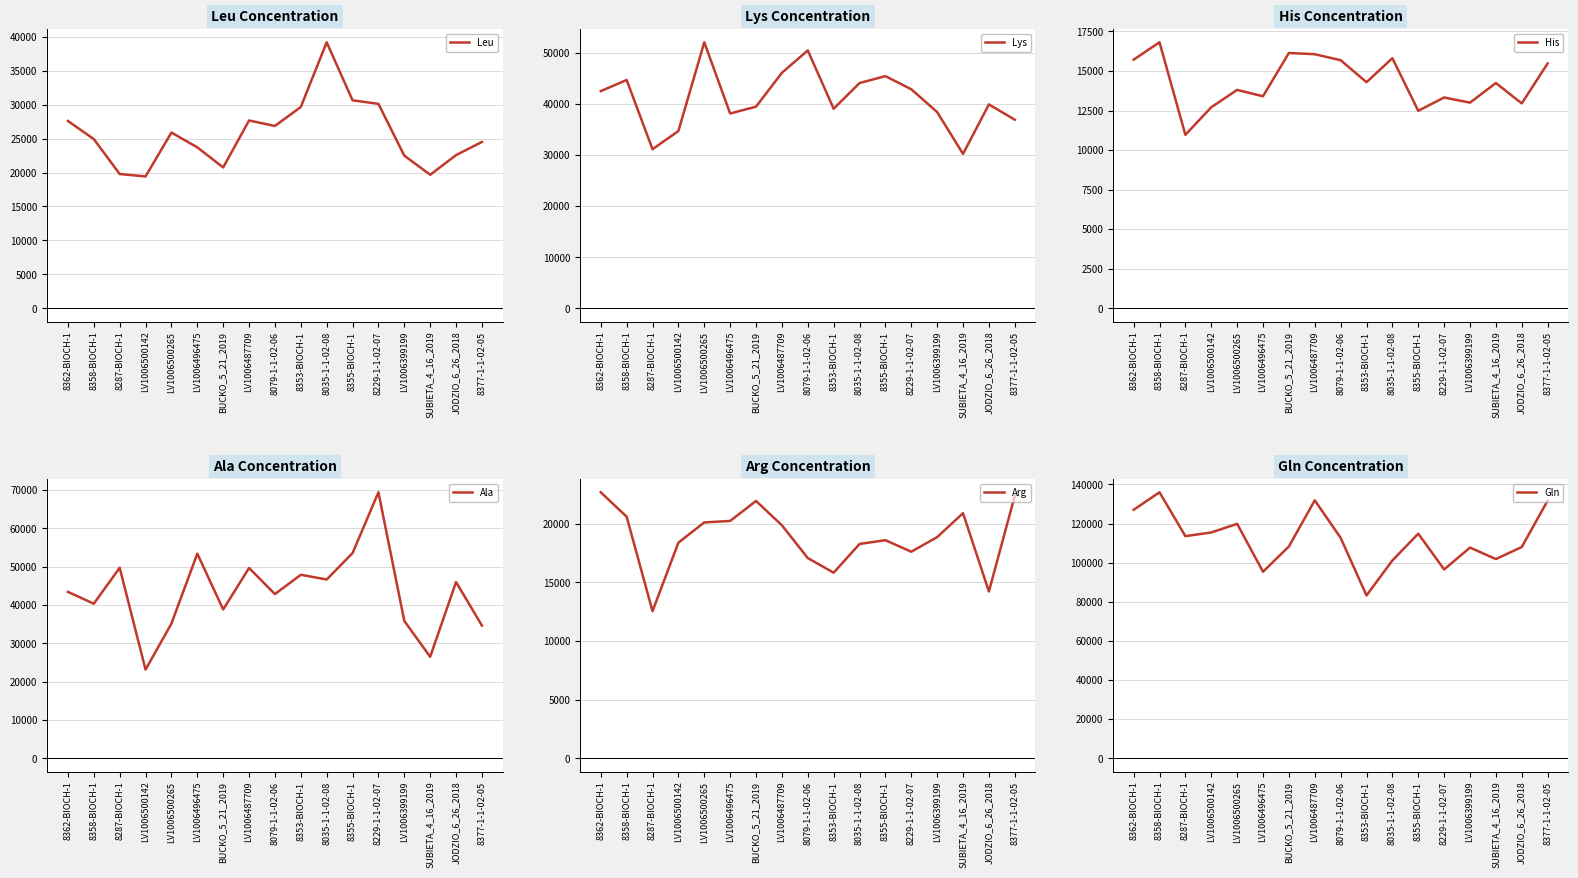

What is the approximate value of Lys at 8358-BIOCH-1, to the nearest 10?

44720